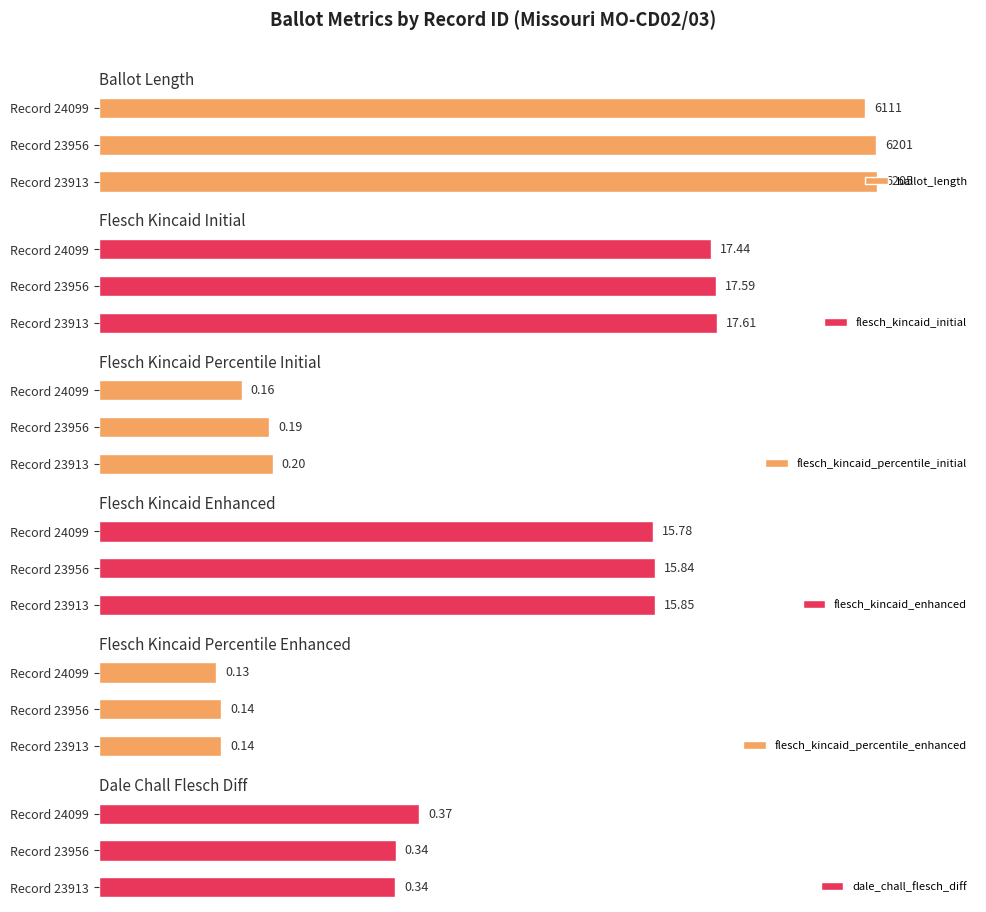

List the labels in order of ballot_length value, smallest first.

Record 24099, Record 23956, Record 23913